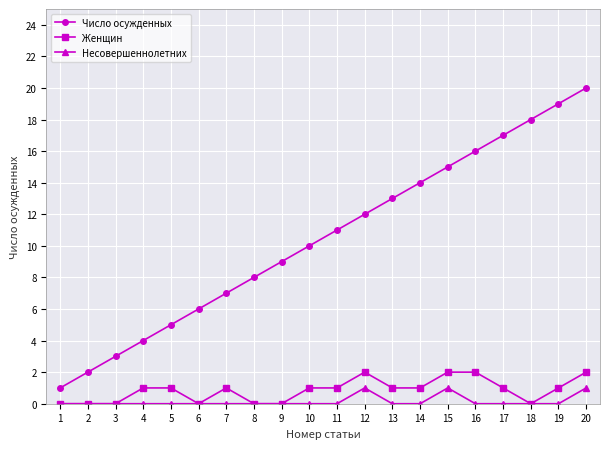

True or false: Женщин and Число осужденных cross at least once.

False